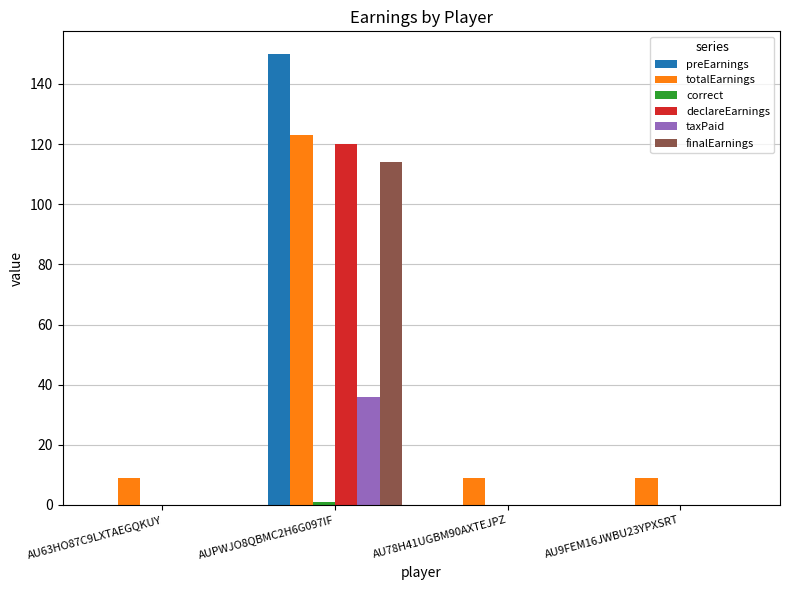

Which series has the largest range (max minus min)?

preEarnings